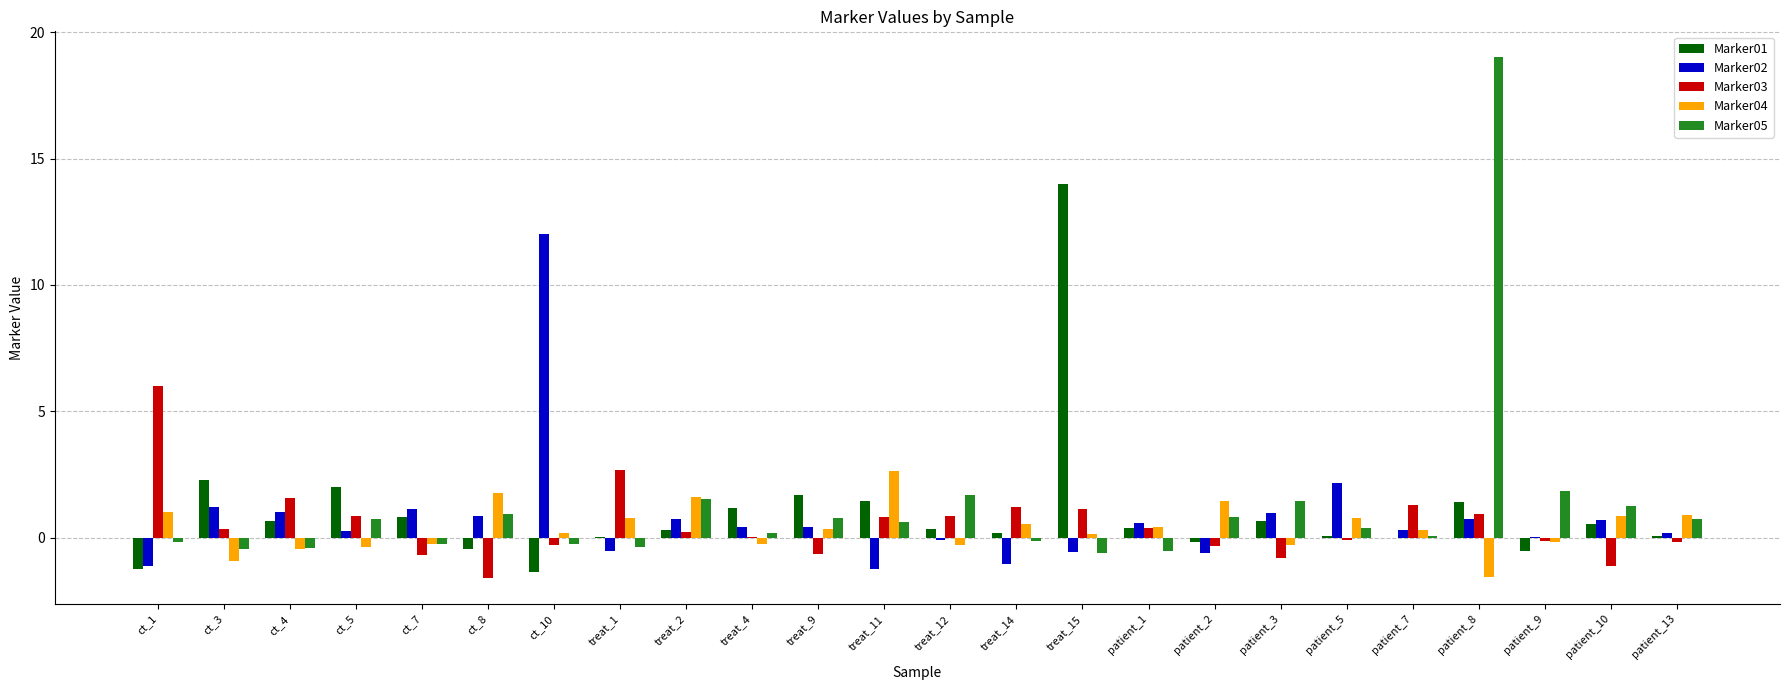

The Marker02 series shows -1.2 at treat_11. True or false?

True